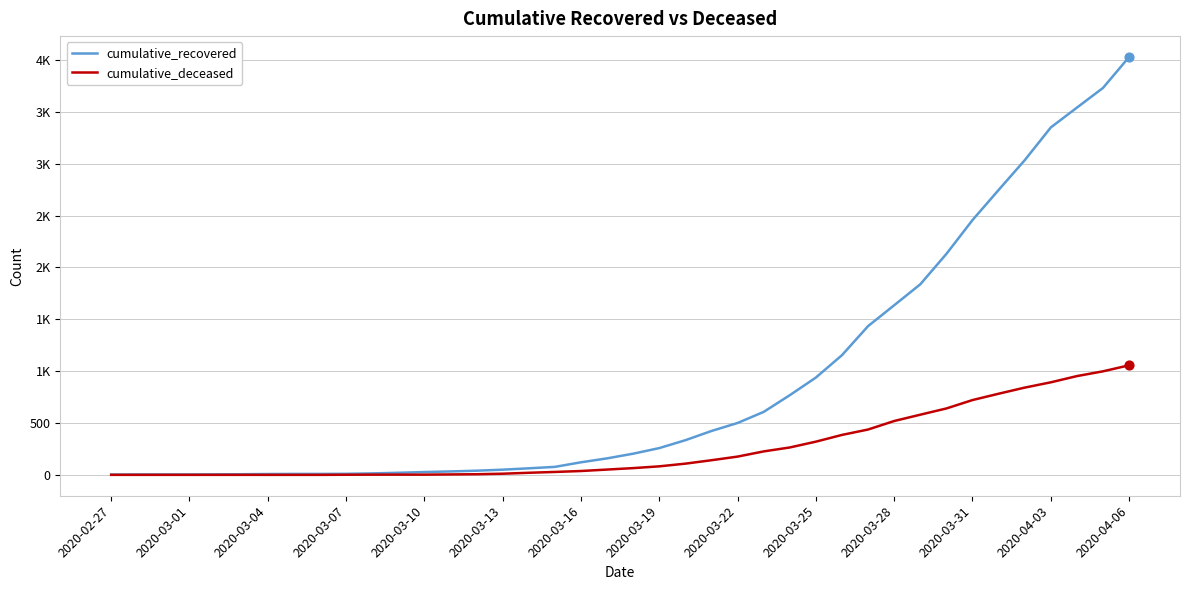

Is this an area chart (filled region under the line)?

No